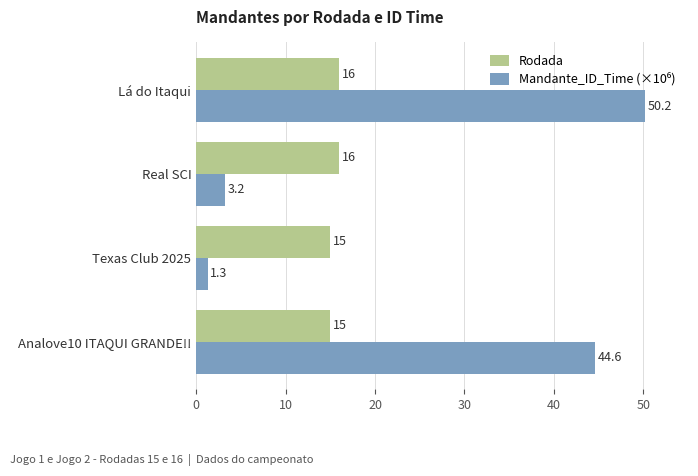

What is the sum of the Rodada values at Analove10 ITAQUI GRANDE!! and Lá do Itaqui?

31.0